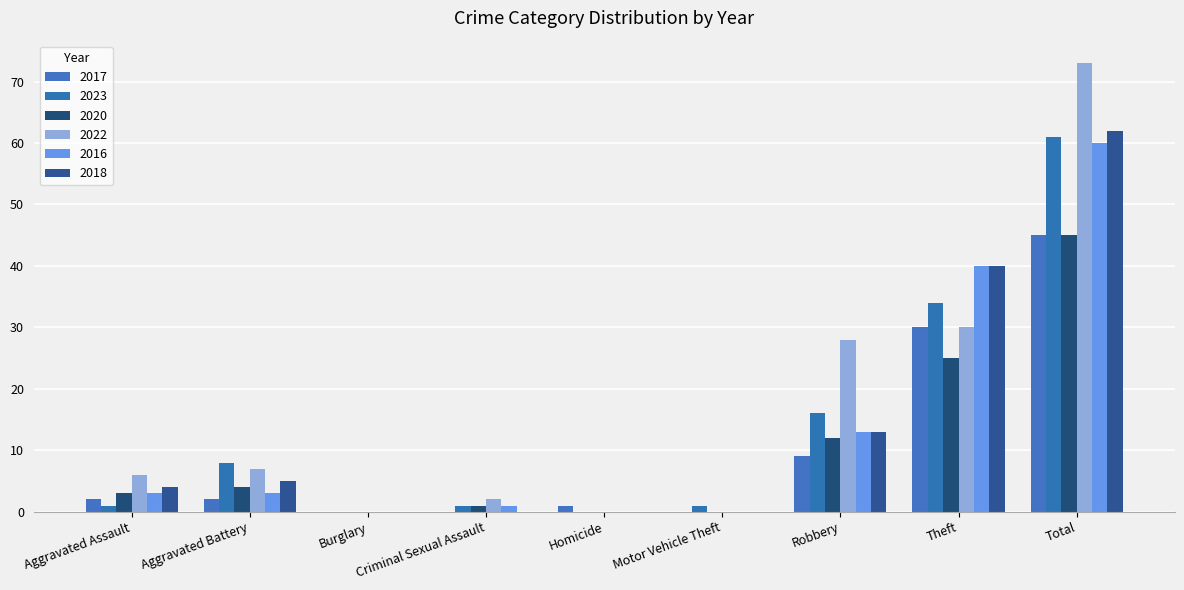

What position from the left is Aggravated Battery?

2